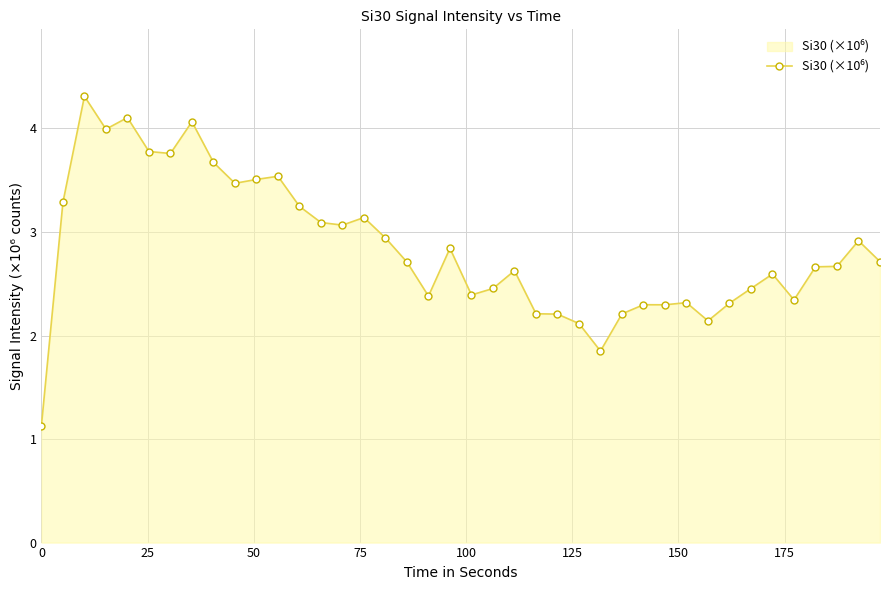

What is the sum of all values?

113.8